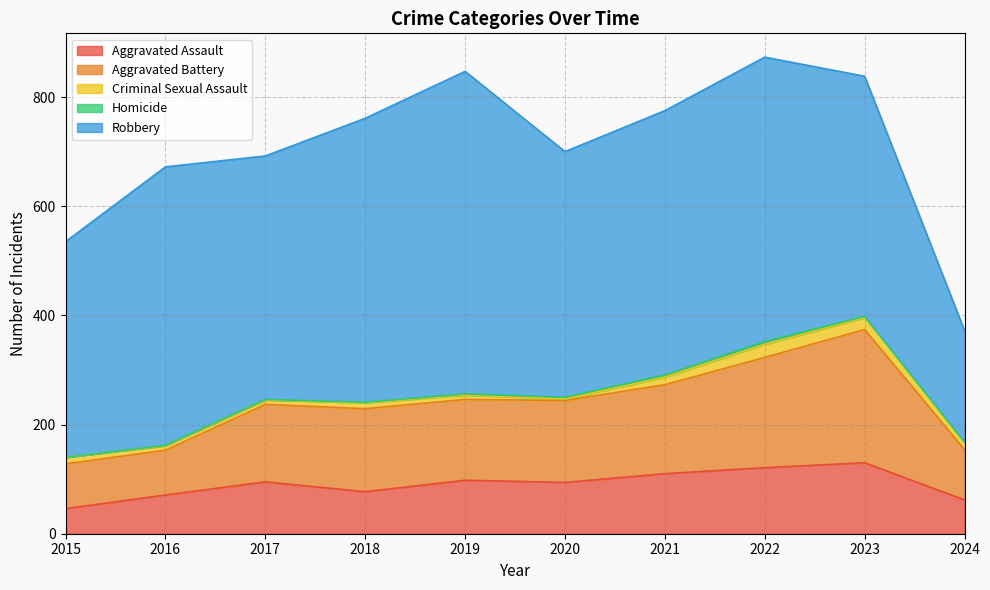

In Aggravated Assault, how many points are lower than both neighbors (excluding endpoints)?

2